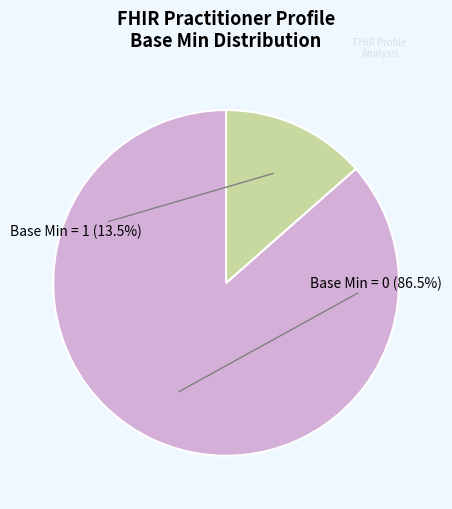

Is there a majority slice in this chart?

Yes